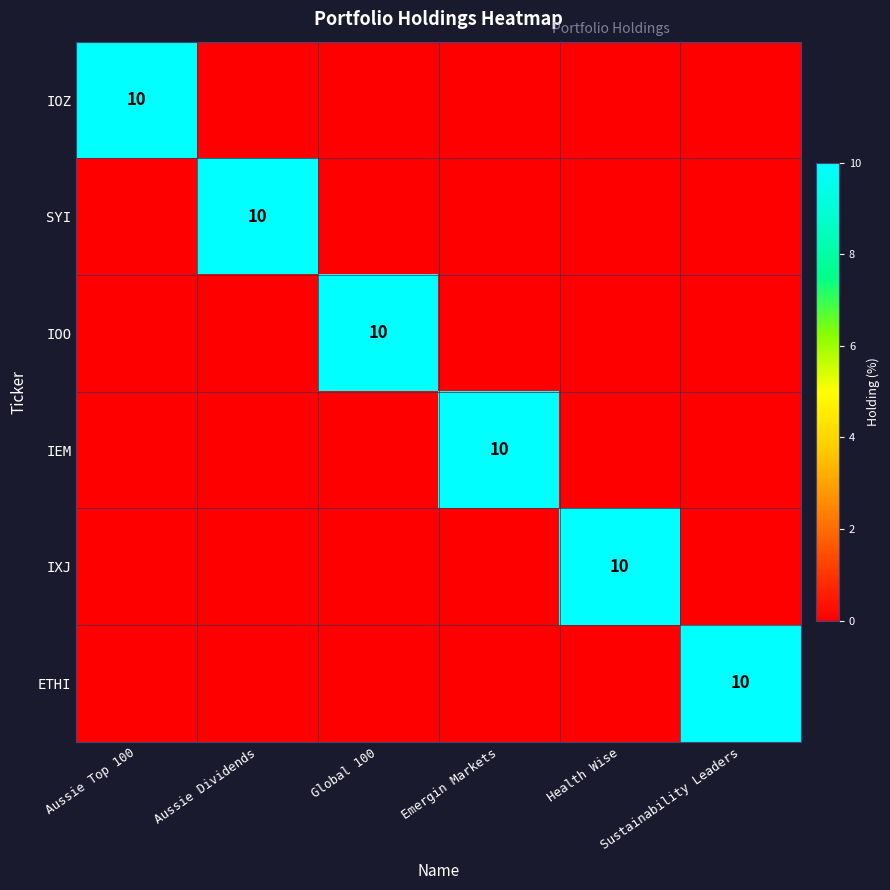

Which series changed the most between Aussie Top 100 and Global 100?

IOZ